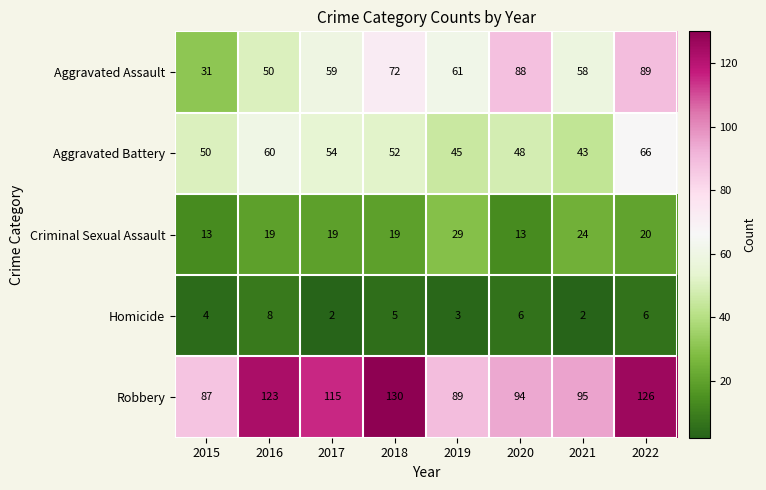

Which series has the widest spread of values?

Aggravated Assault